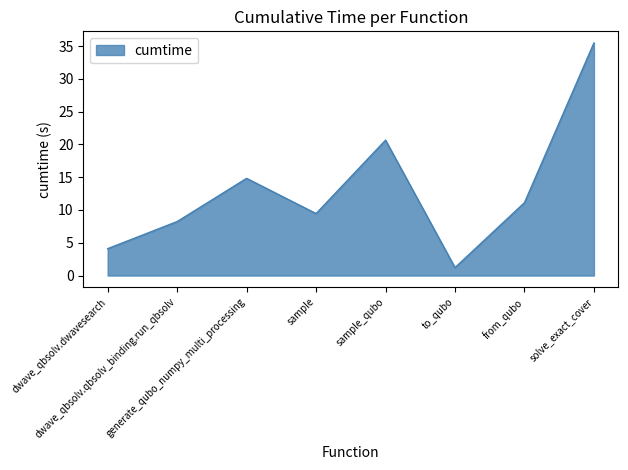

List the labels in order of value, largest first.

solve_exact_cover, sample_qubo, generate_qubo_numpy_multi_processing, from_qubo, sample, dwave_qbsolv.qbsolv_binding.run_qbsolv, dwave_qbsolv.dwavesearch, to_qubo